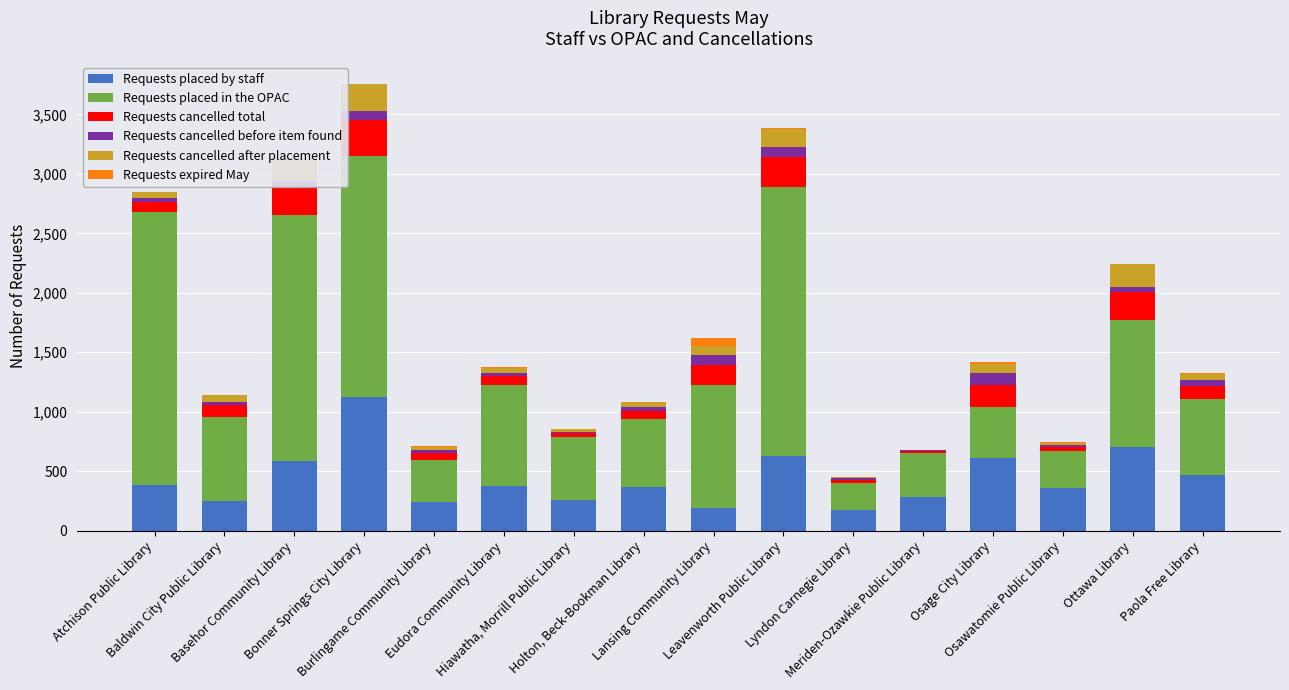

How many categories are shown in the chart?

16